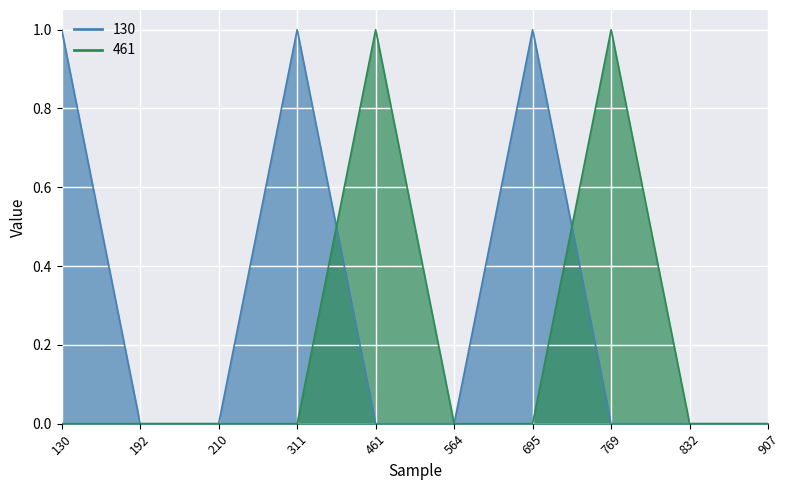

Which series changed the most between 192 and 311?

130